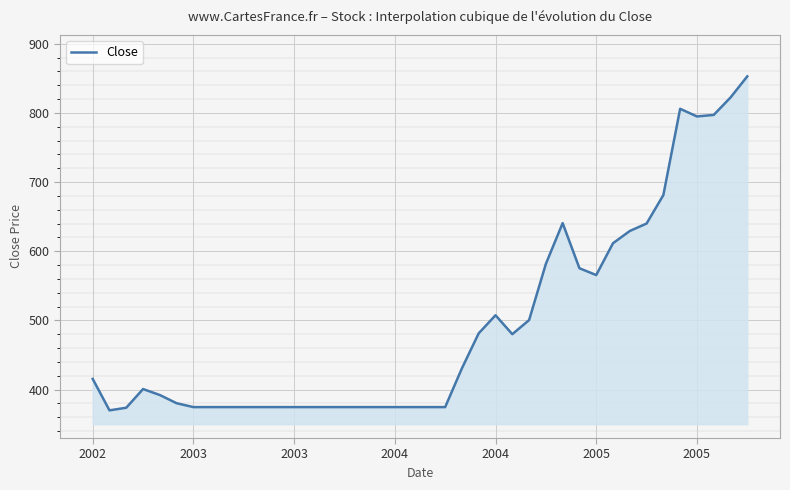

What is the maximum value shown in the chart?

852.8